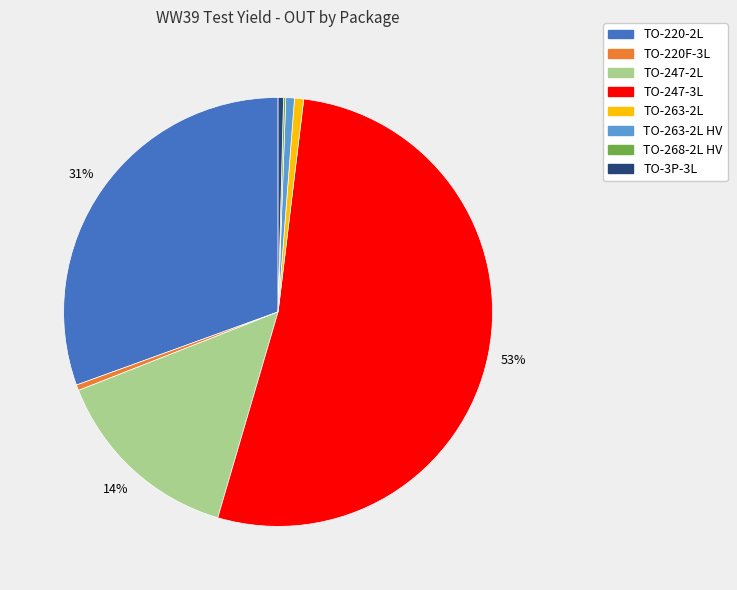

Is there any slice that represents more than half of the pie?

Yes